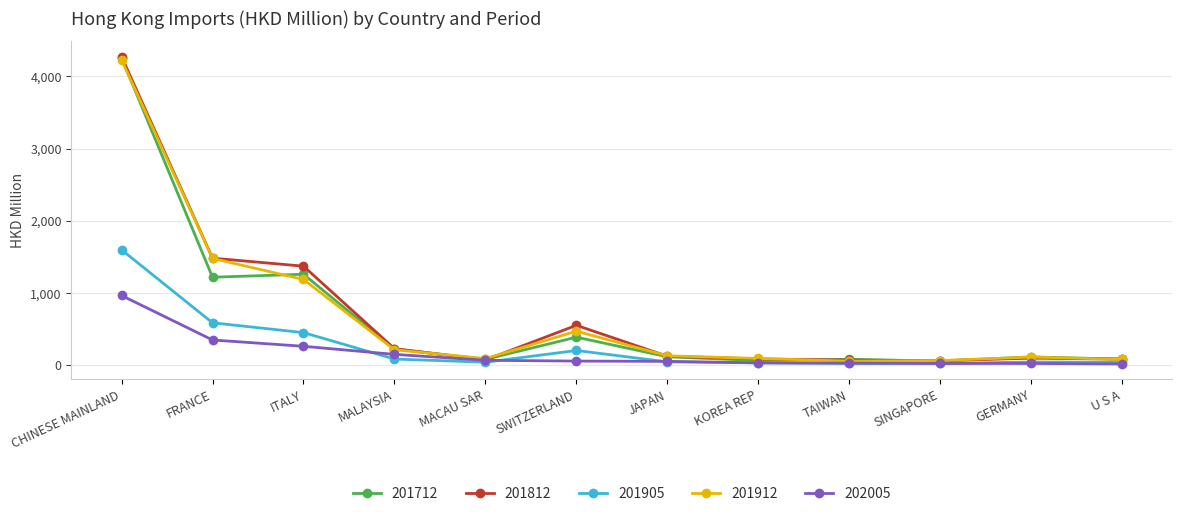

What position from the left is JAPAN?

7